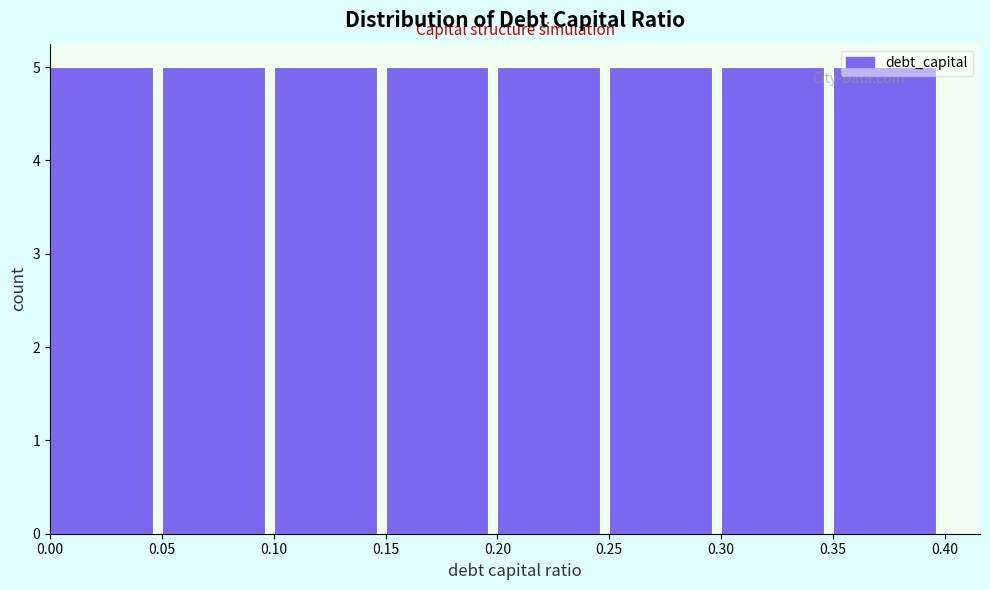

How tall is the bar that spans 0.10 to 0.15 on the x-axis? The values are not printed on the chart, so give them approximately, as read against the axis.

5